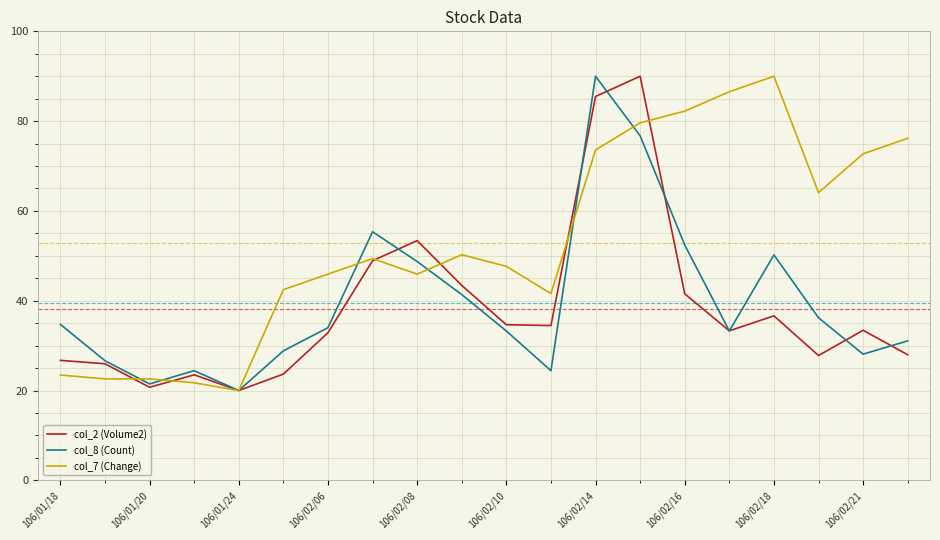

What is the greatest value displayed?

90.0